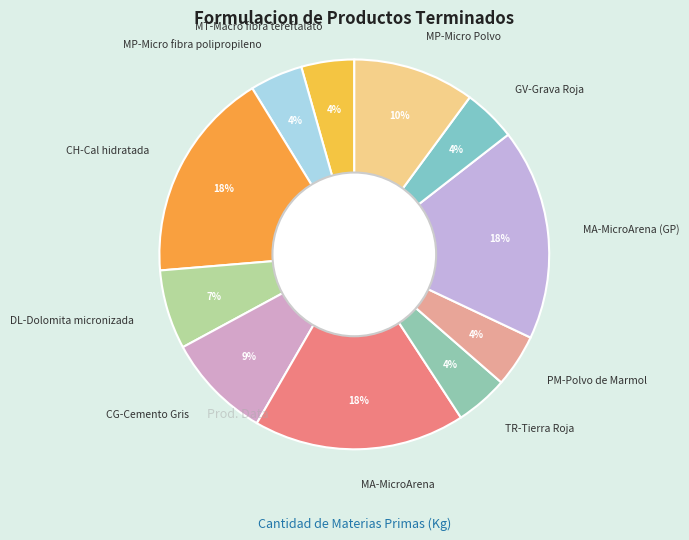

Approximately how many times larger is the value at DL-Dolomita micronizada compared to MP-Micro Polvo?

0.7